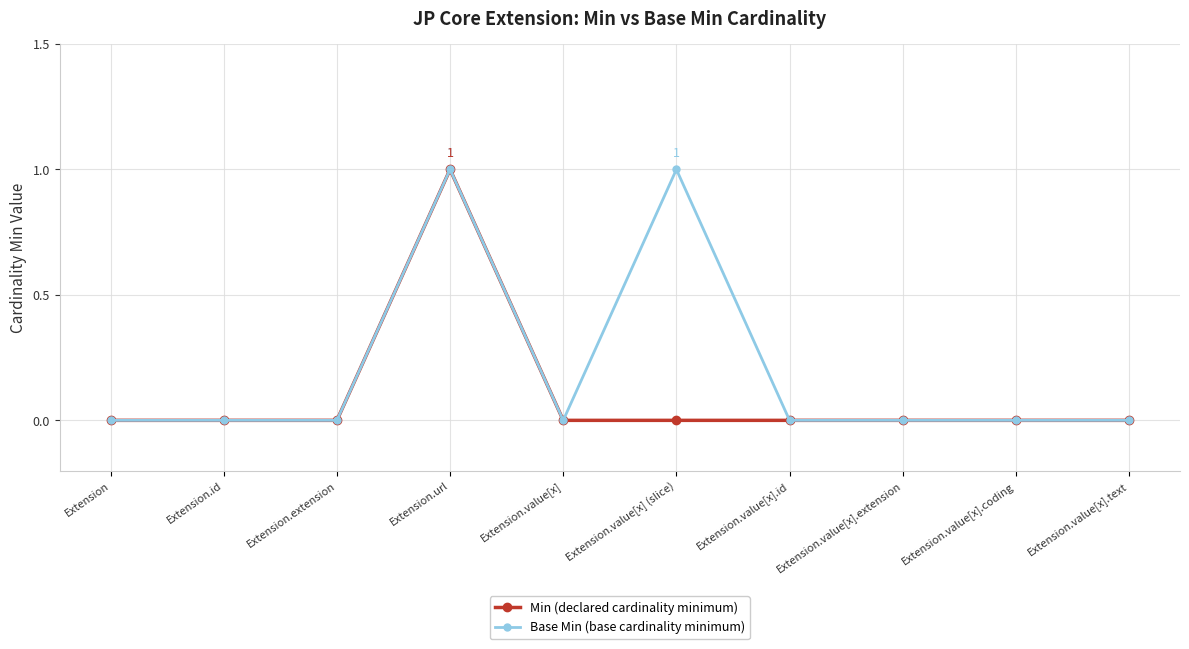

What is the difference between the second highest and minimum values in the Base Min (base cardinality minimum) series?

1